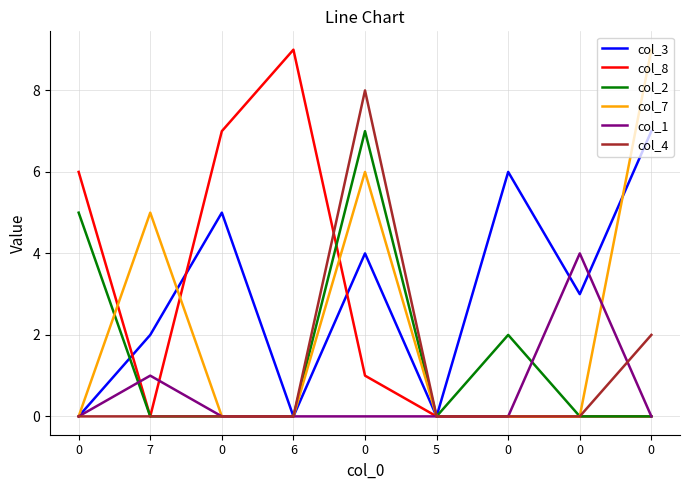

What is the difference between the maximum and minimum values in the col_4 series?

8